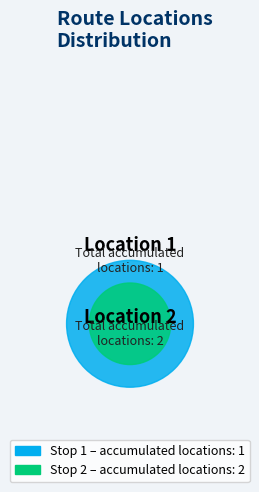

Is there any slice that represents more than half of the pie?

Yes